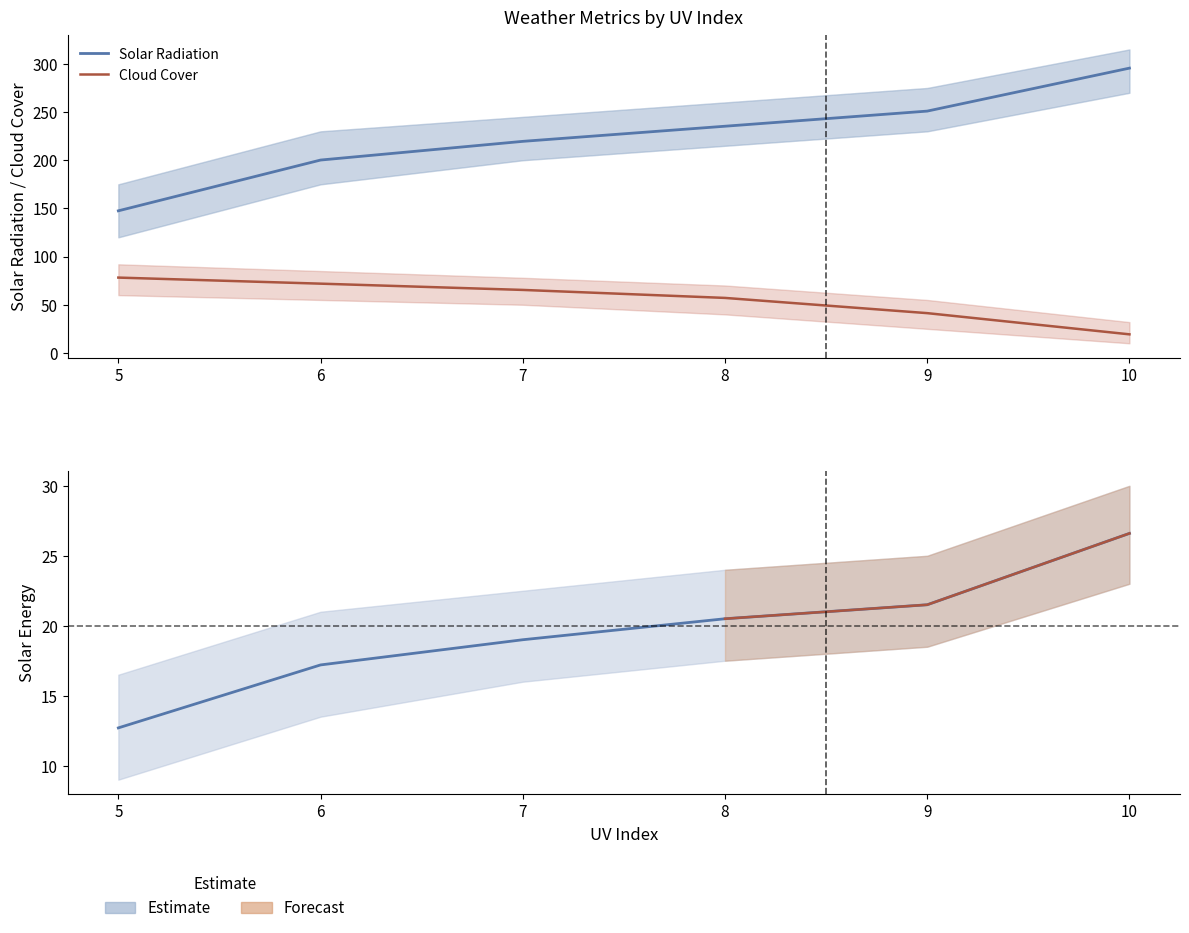

Is it true that Solar Energy equals 34.7 at 8?

False